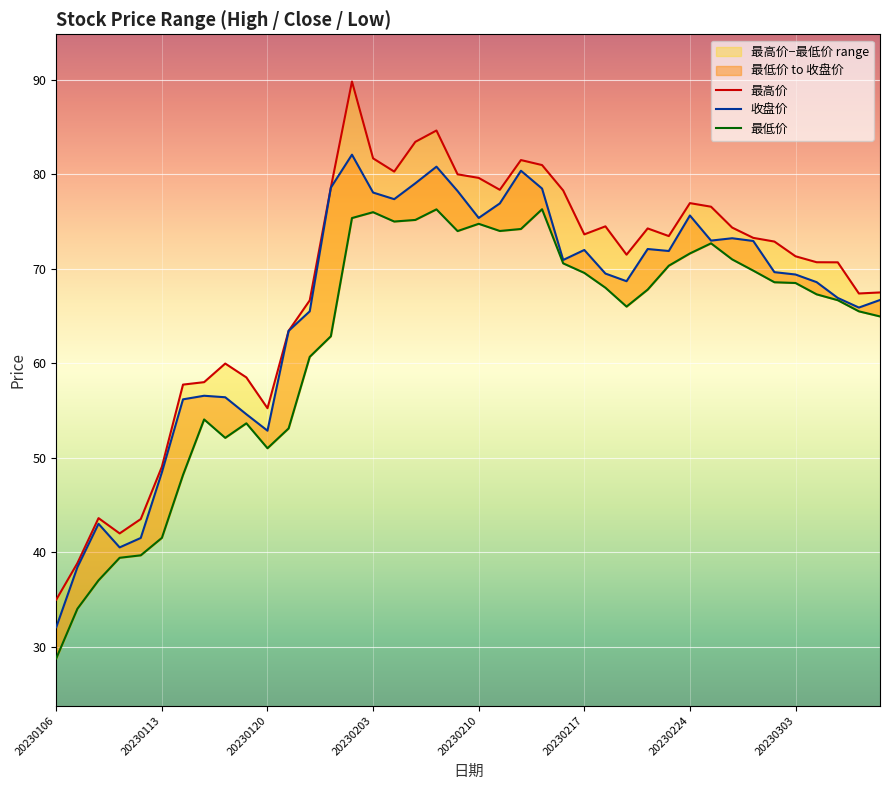

What position from the left is 20230303?

8